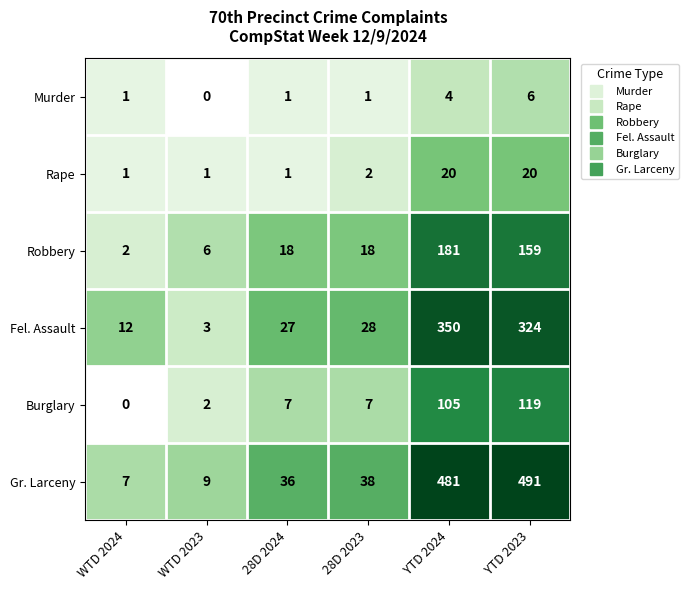

True or false: Rape has a value of 14 at YTD 2023.

False